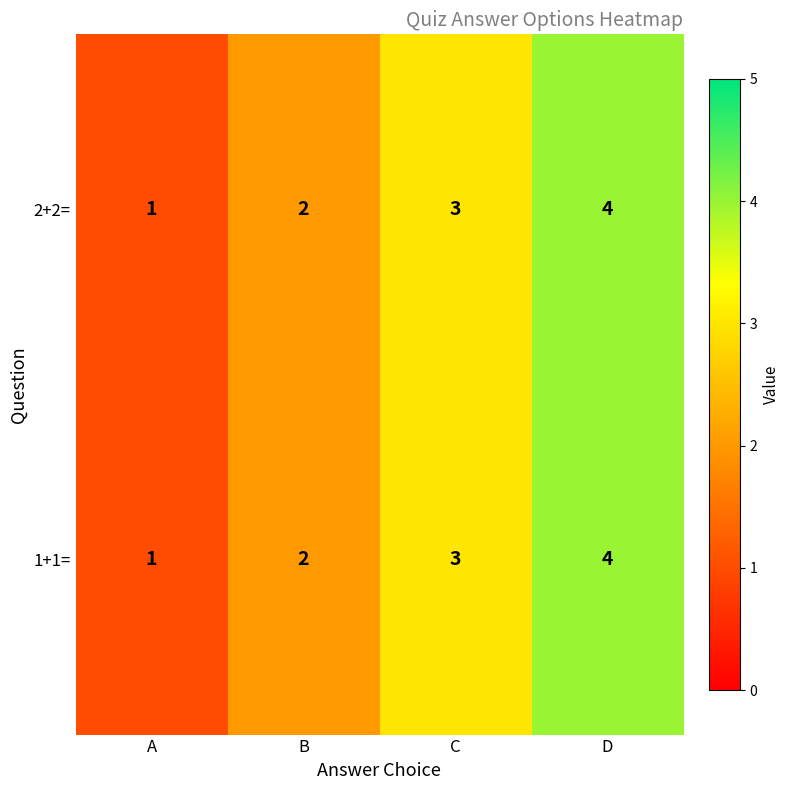

How many series are shown in this chart?

2